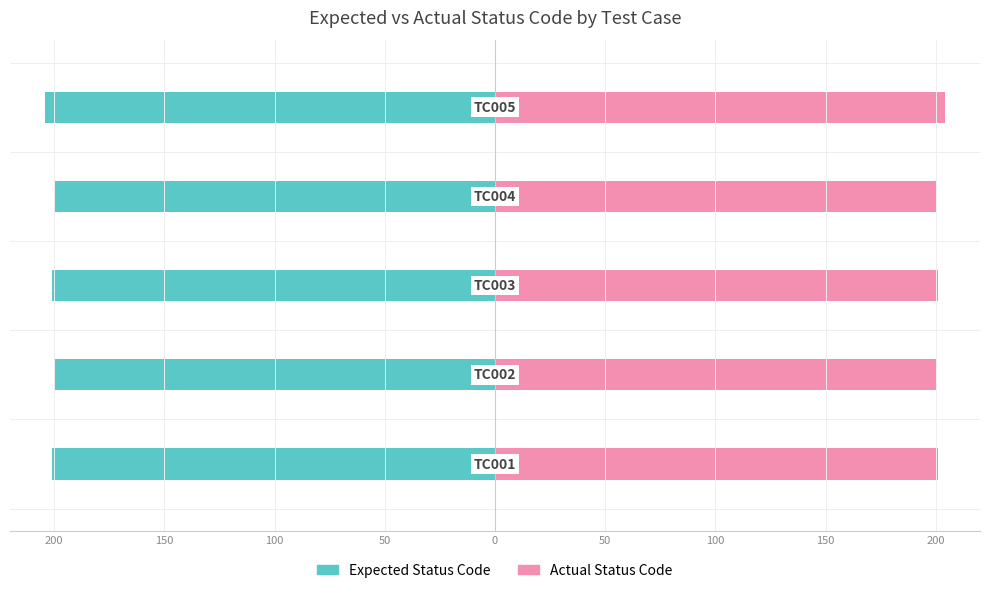

Which has a higher value, 100 or 150?

150